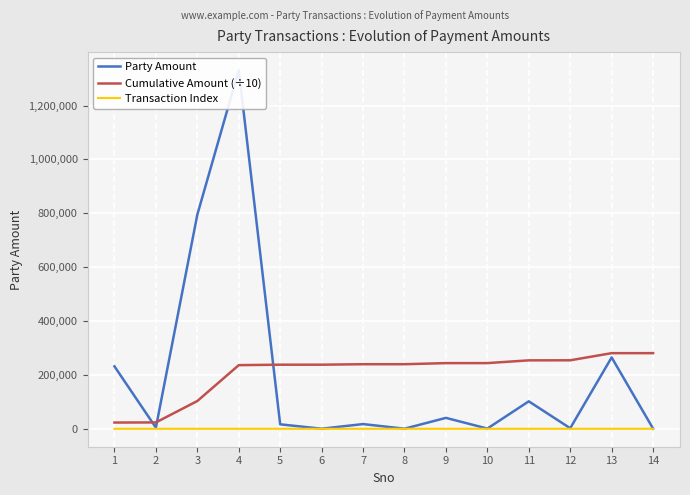

Which category has the highest value in the Transaction Index series?

14